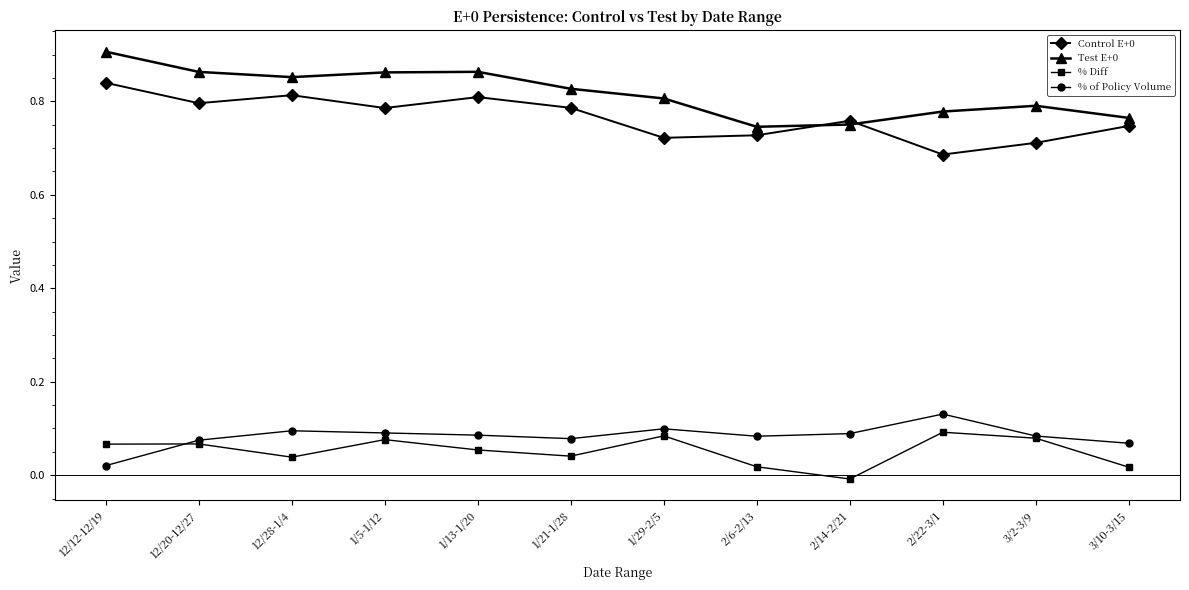

What is the label of the 10th point from the left?

2/22-3/1